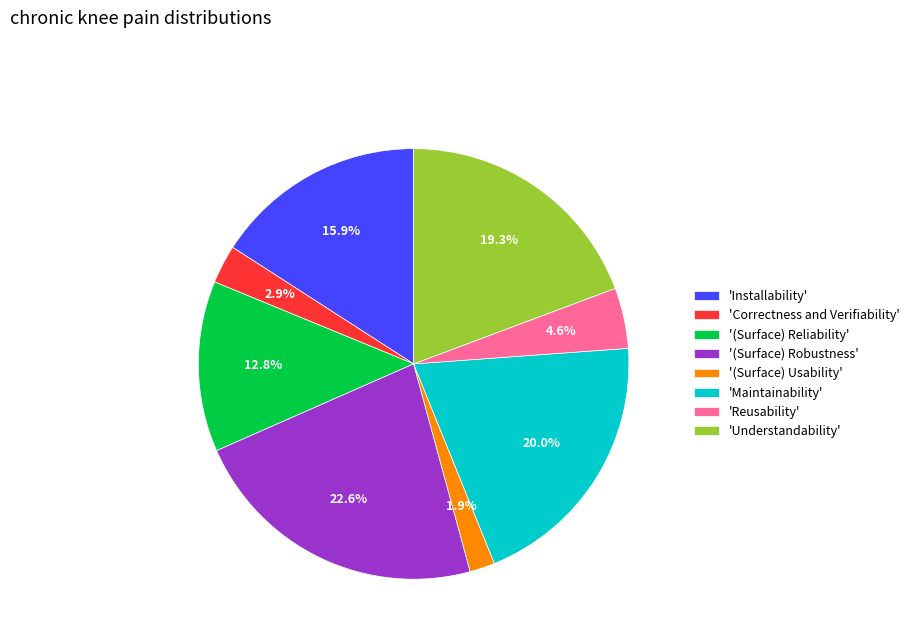

Does any single category account for the majority?

No